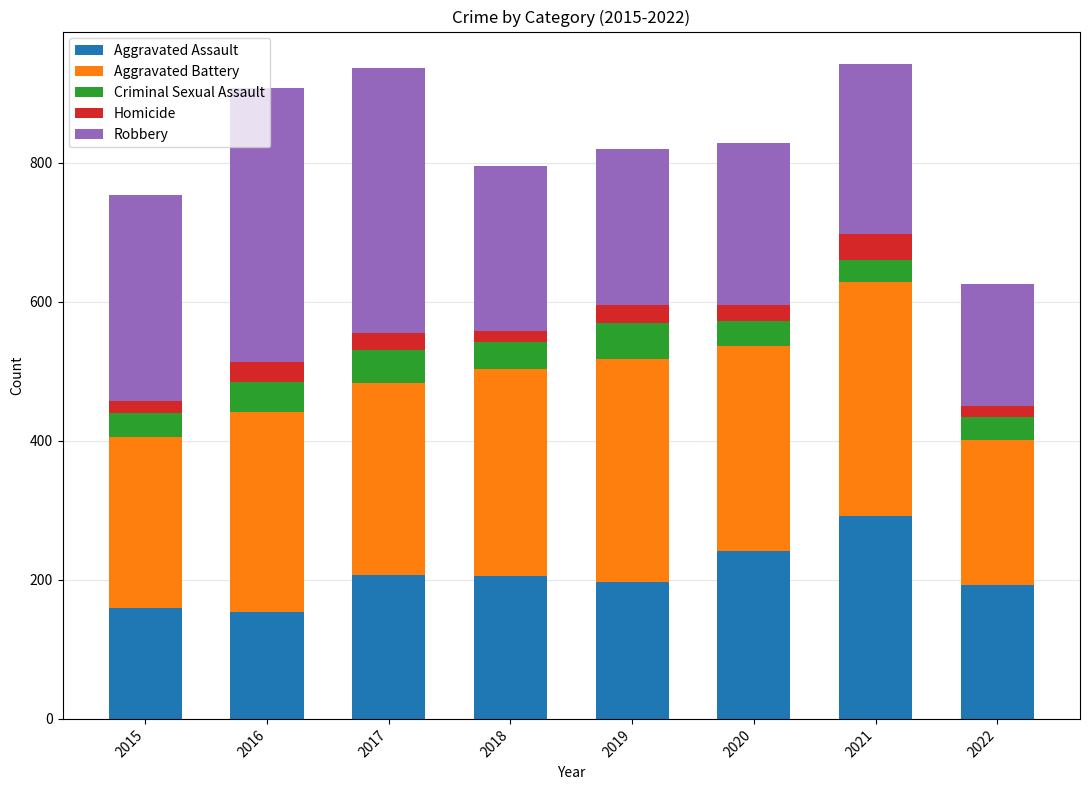

What is the total value across all series at 2016?

908